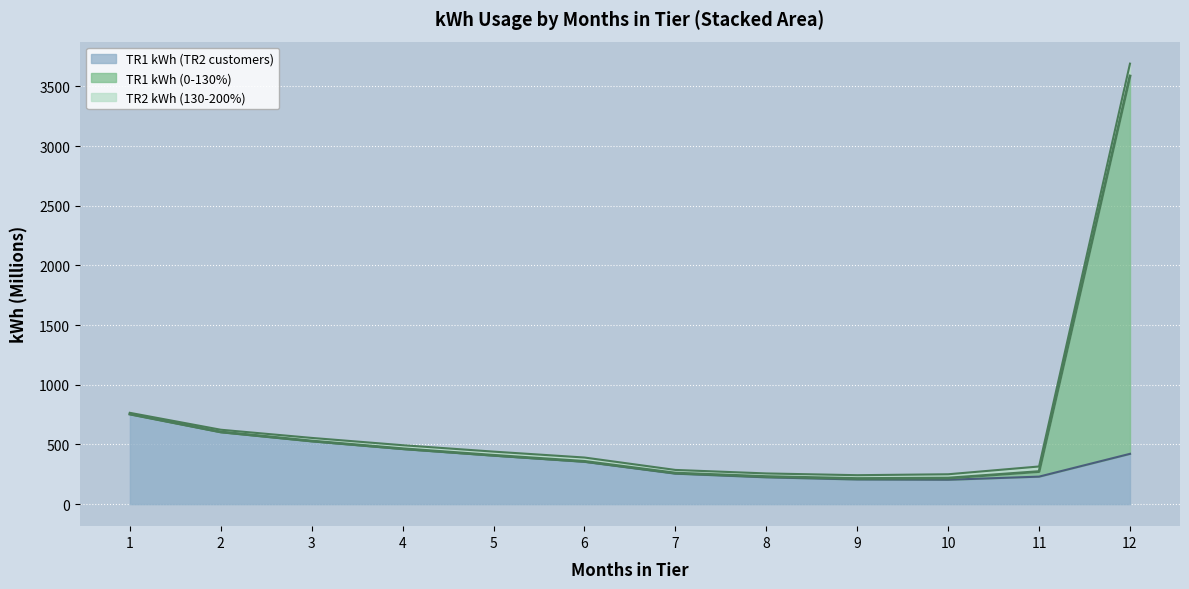

What is the highest value of the TR1 kWh (TR2 customers) series?

754.1